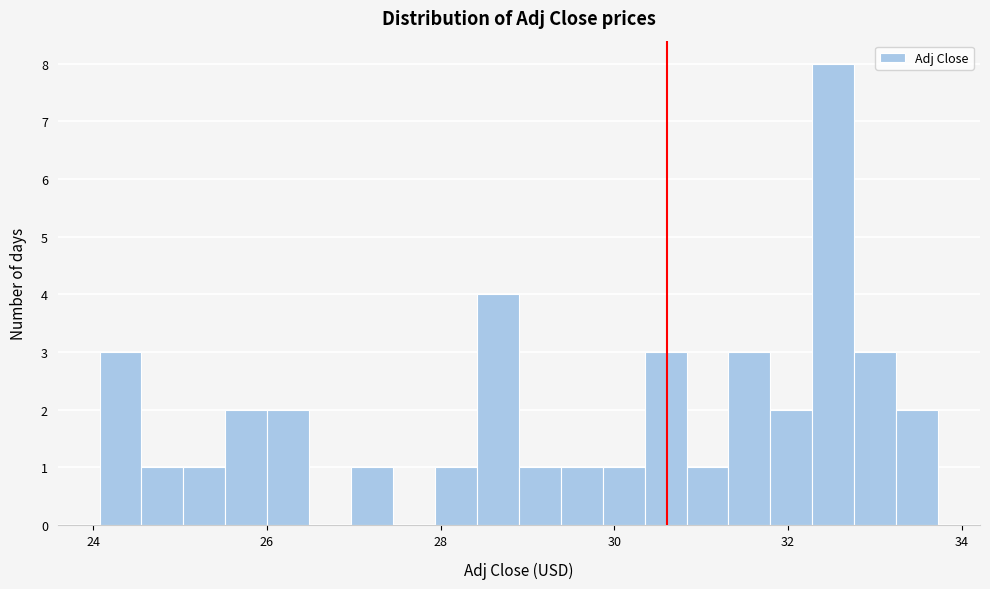

Around what value on the x-axis is the tallest bar? Give the approximate position of its centre, as read against the axis.

32.6